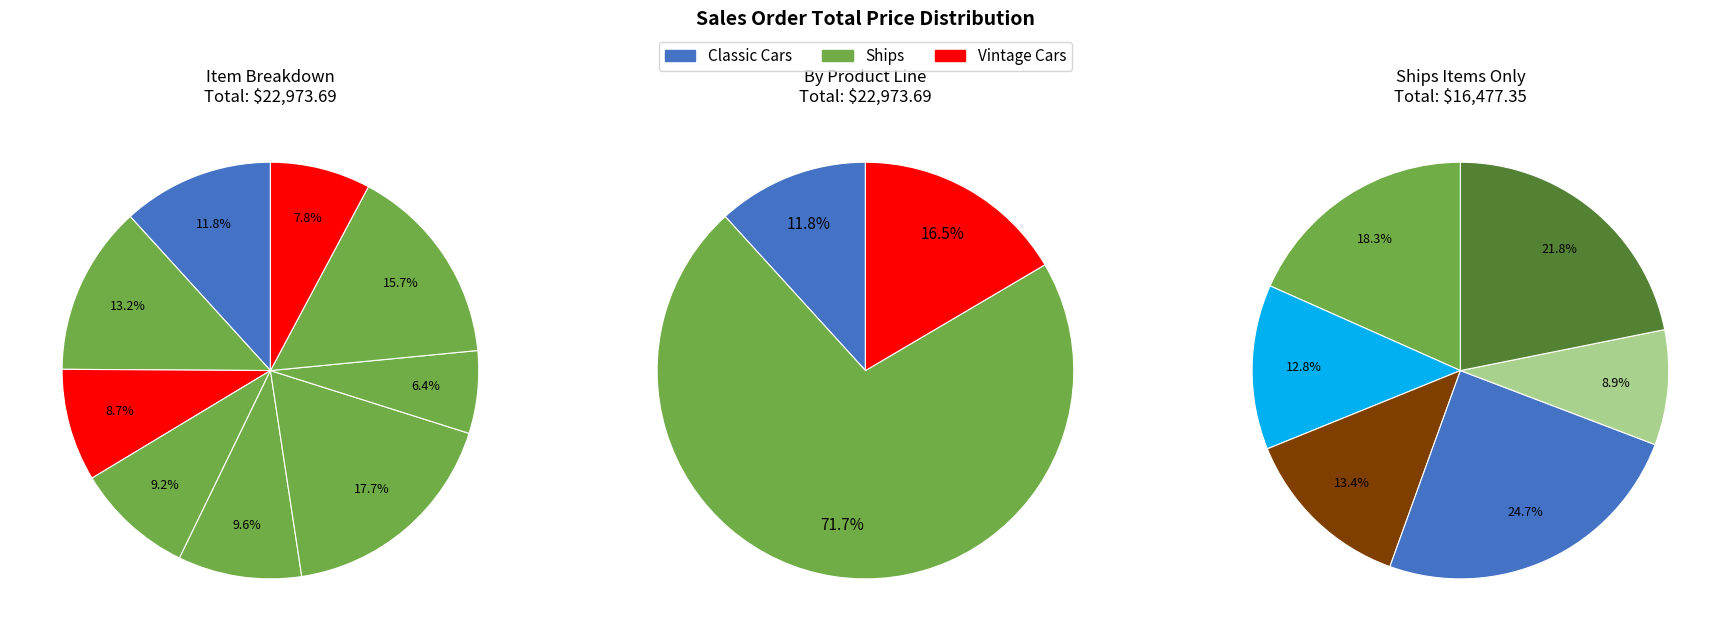

Does Item 6
Ships account for over 50% of the chart?

No